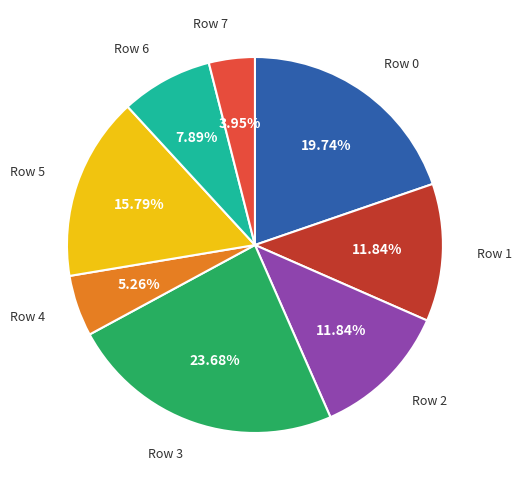

Is there a majority slice in this chart?

No